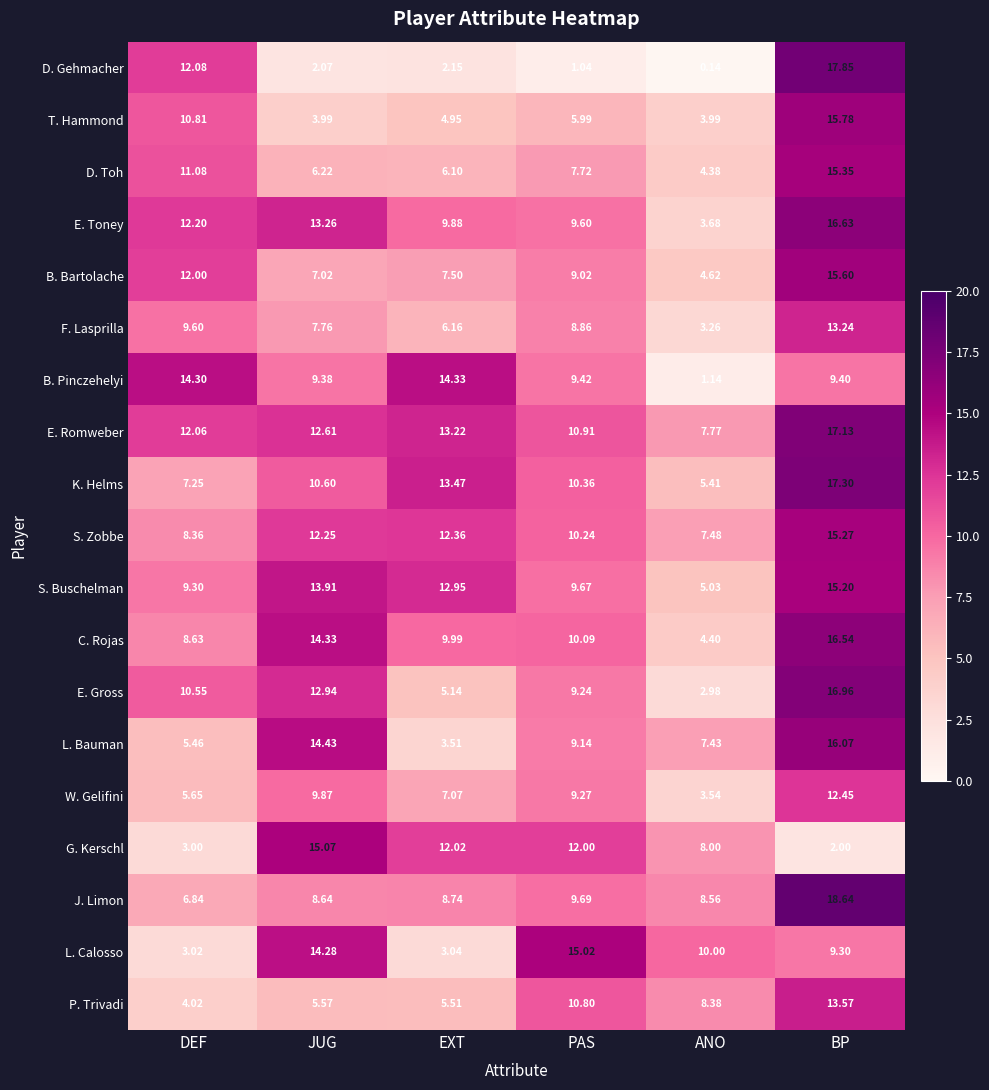

Which series has the largest range (max minus min)?

D. Gehmacher